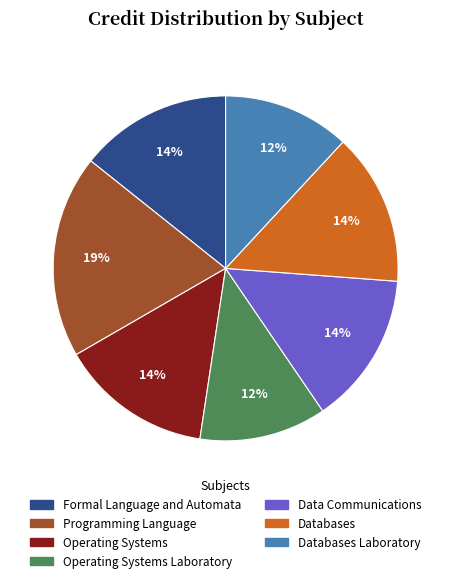

Is it true that Operating Systems is 26% of the pie?

False